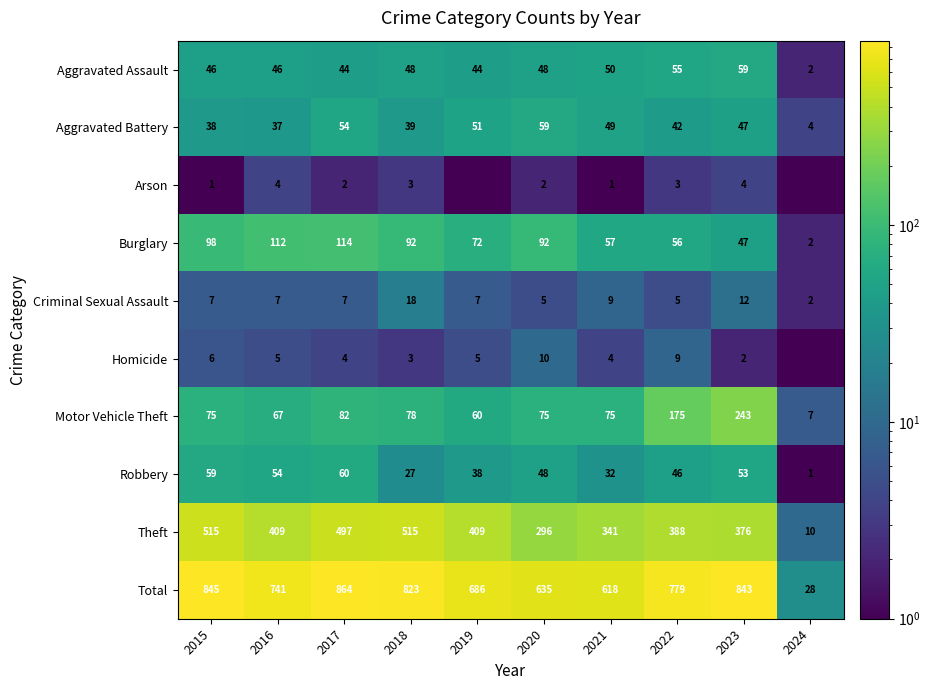

What is the difference between the Arson values at 2018 and 2016?

1.0